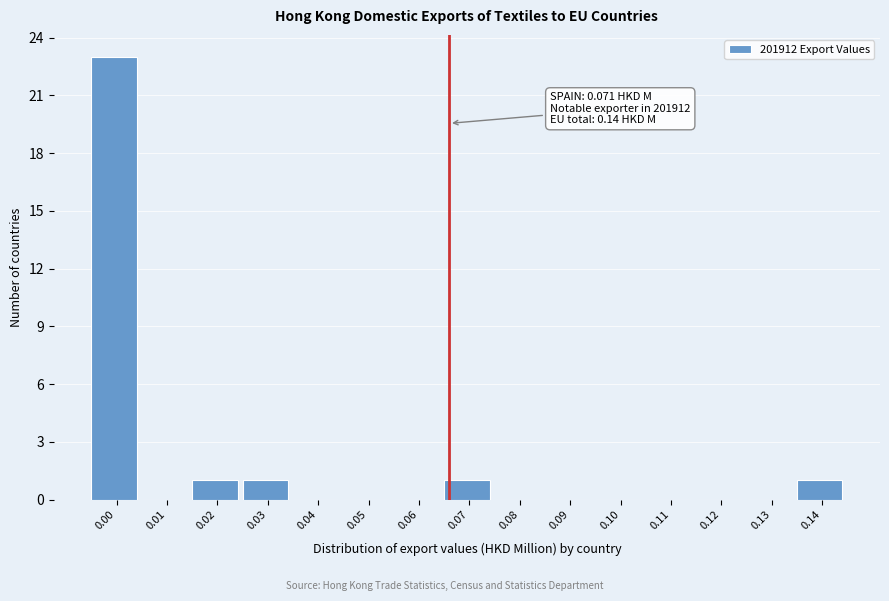

Reading left to right, extract all data points from this chart.

0.00=23	0.01=0	0.02=1	0.03=1	0.04=0	0.05=0	0.06=0	0.07=1	0.08=0	0.09=0	0.10=0	0.11=0	0.12=0	0.13=0	0.14=1